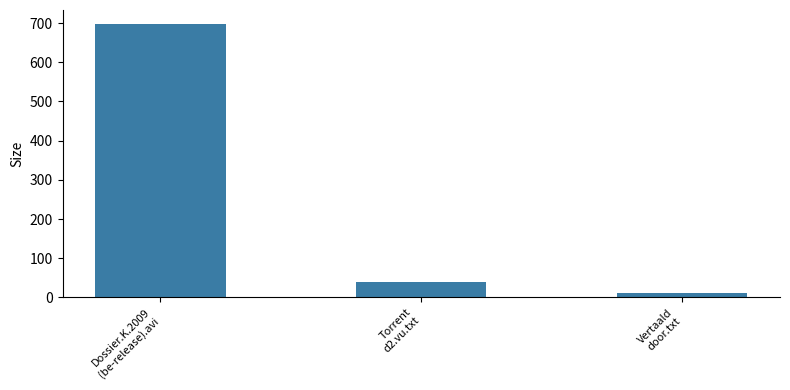

Reading left to right, extract all data points from this chart.

Dossier.K.2009
(be-release).avi=698.4	Torrent
d2.vu.txt=40.0	Vertaald
door.txt=11.0